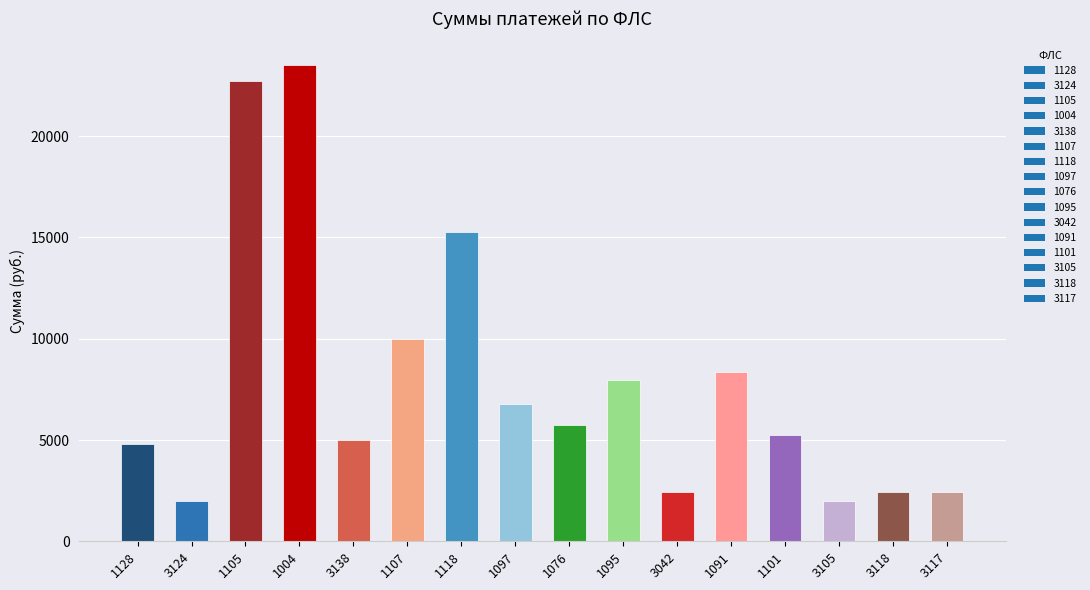

True or false: the data shows 7973.2 at 1095.

True